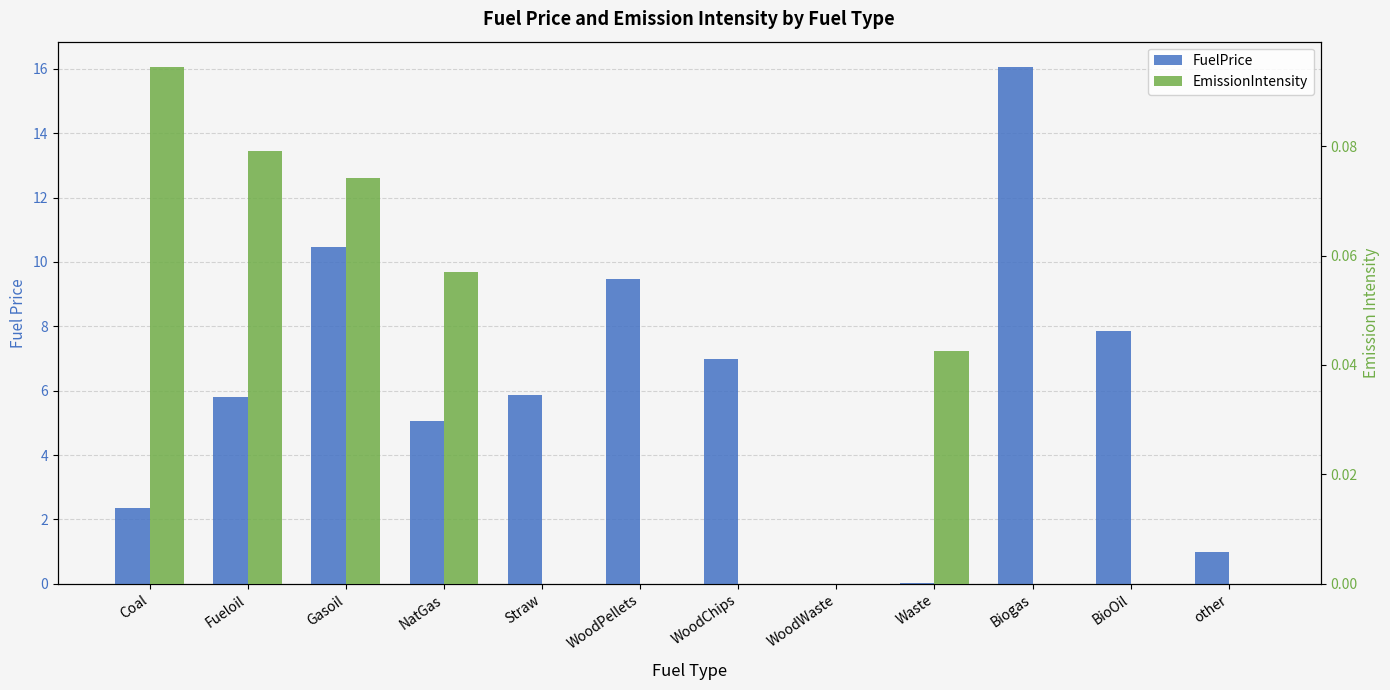

What is the maximum value shown in the chart?

16.0